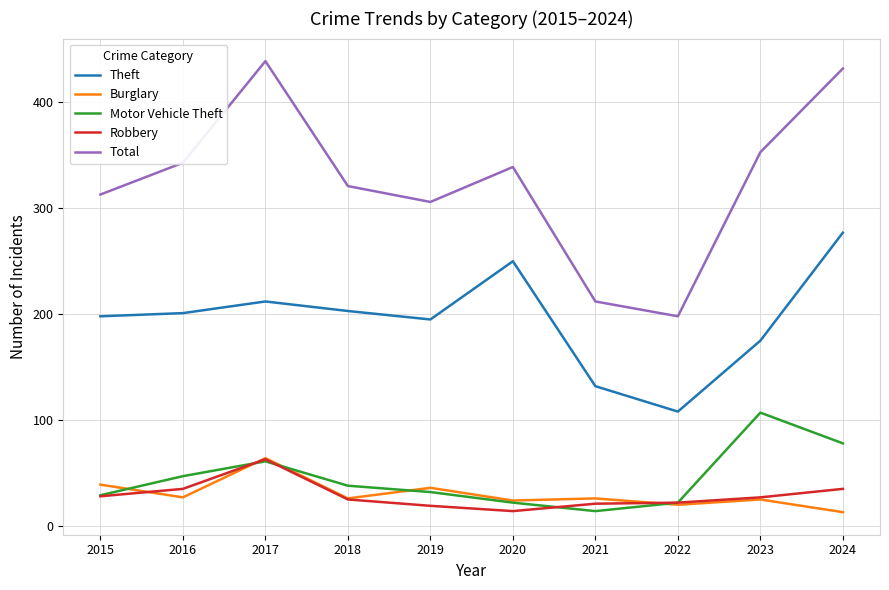

List the labels in order of Total value, smallest first.

2022, 2021, 2019, 2015, 2018, 2020, 2016, 2023, 2024, 2017